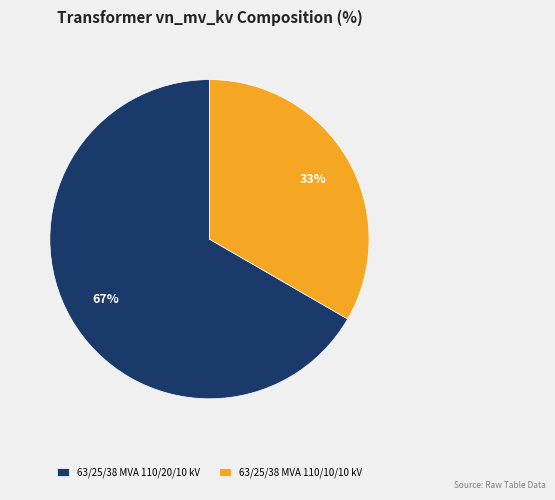

To the nearest percent, what is the combined percentage of 63/25/38 MVA 110/10/10 kV and 63/25/38 MVA 110/20/10 kV?

100%